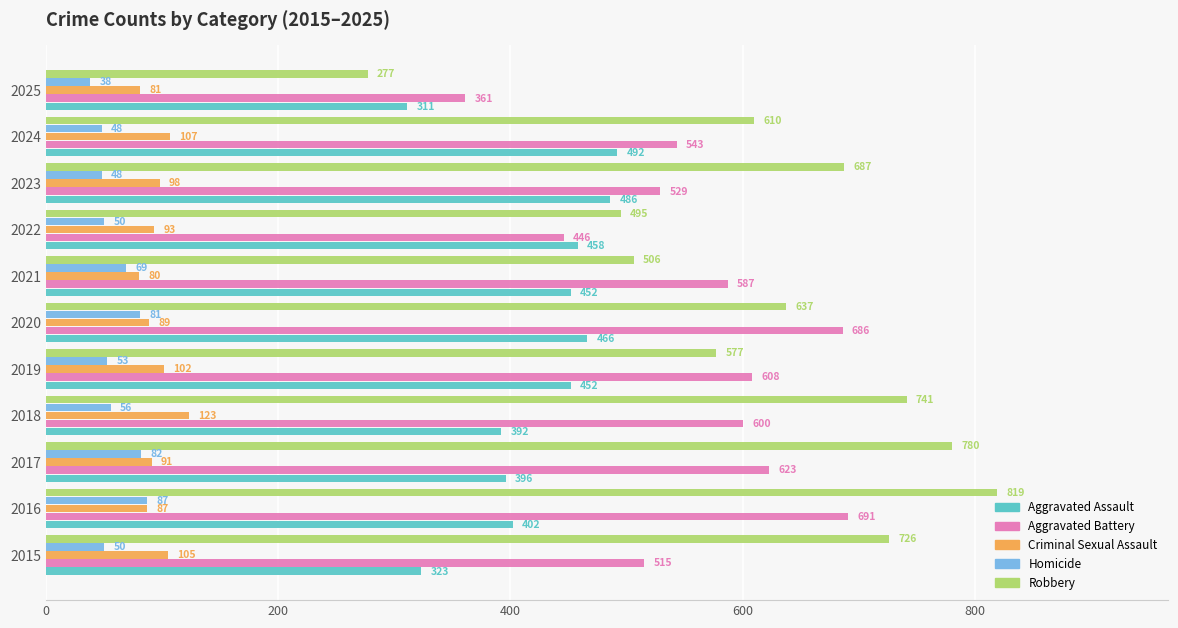

What is the sum of the Aggravated Battery values at 2018 and 2015?

1115